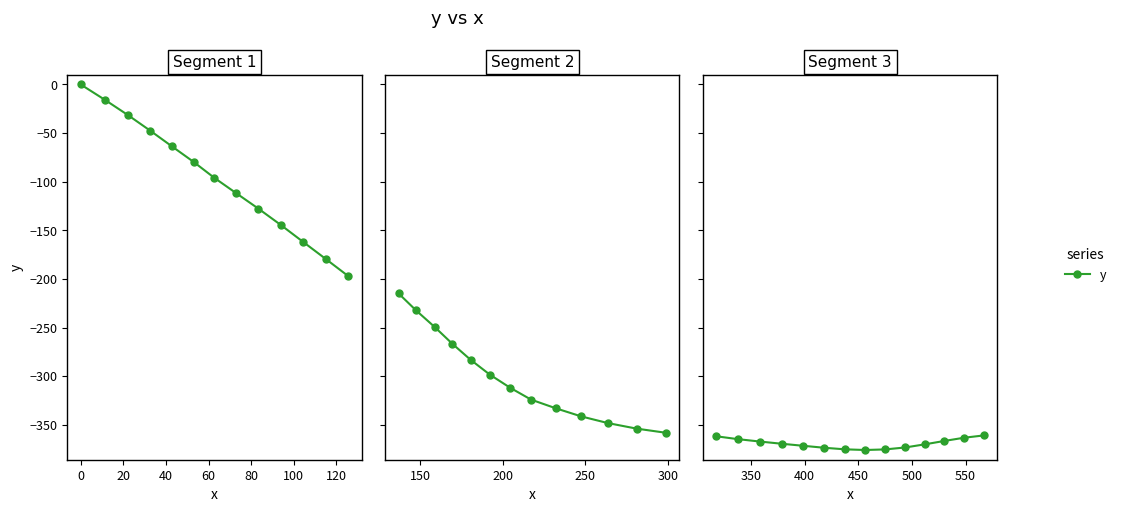

The value at 60 is -578.3. True or false?

False